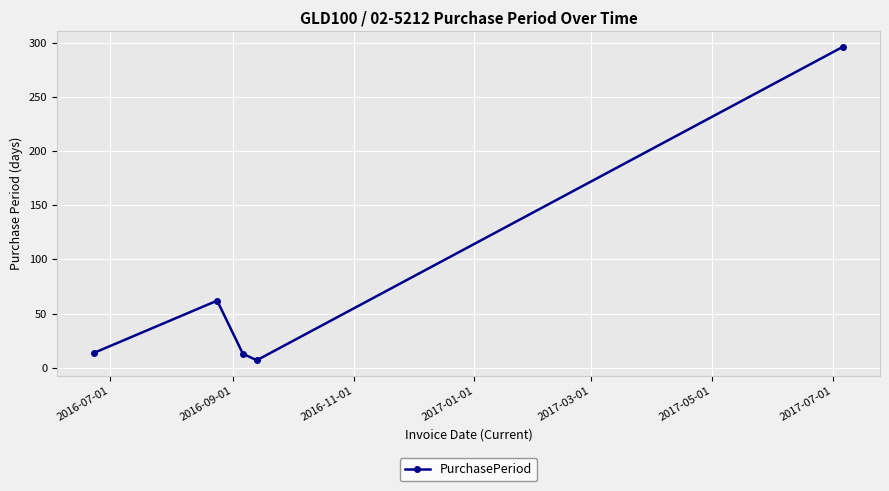

How many values are below 14?

2